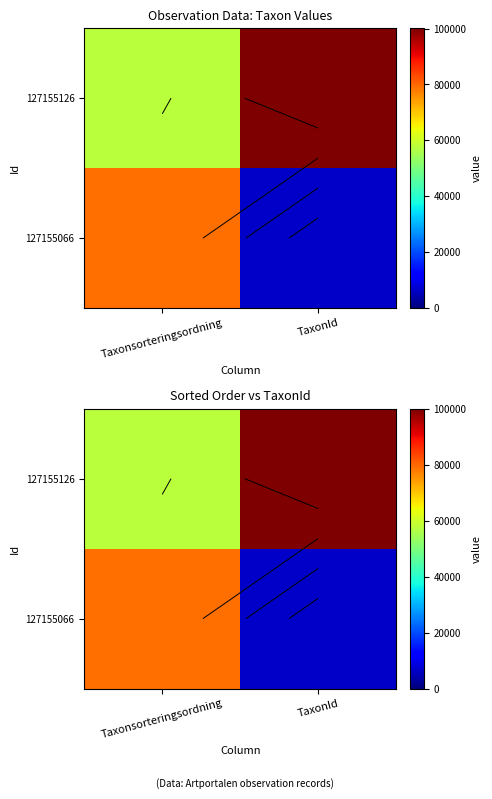

Which category has the lowest value in the 127155066 series?

TaxonId